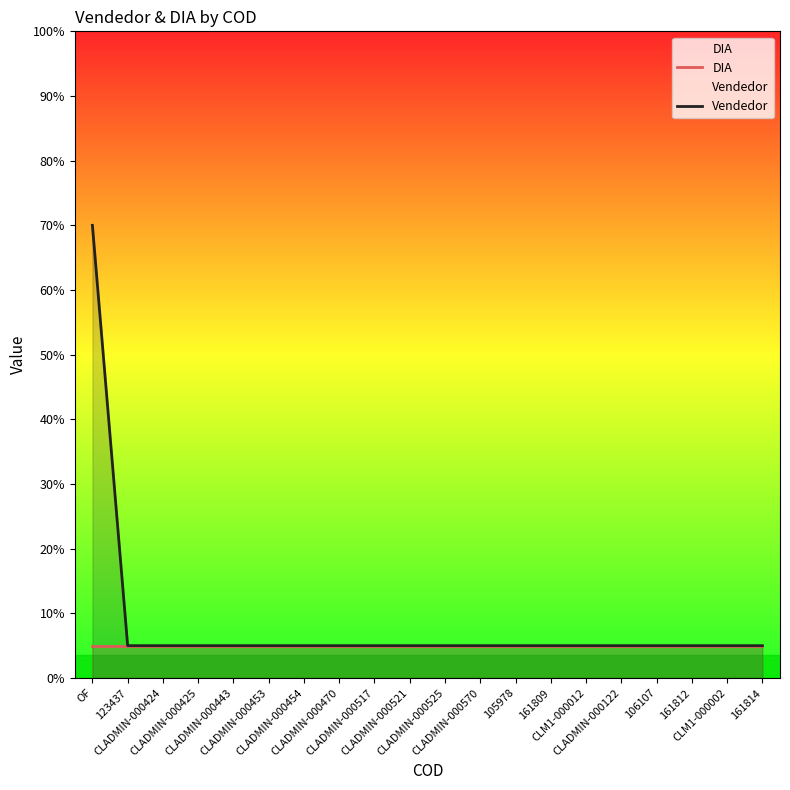

Between CLADMIN-000521 and 161809, which series saw the biggest shift?

DIA